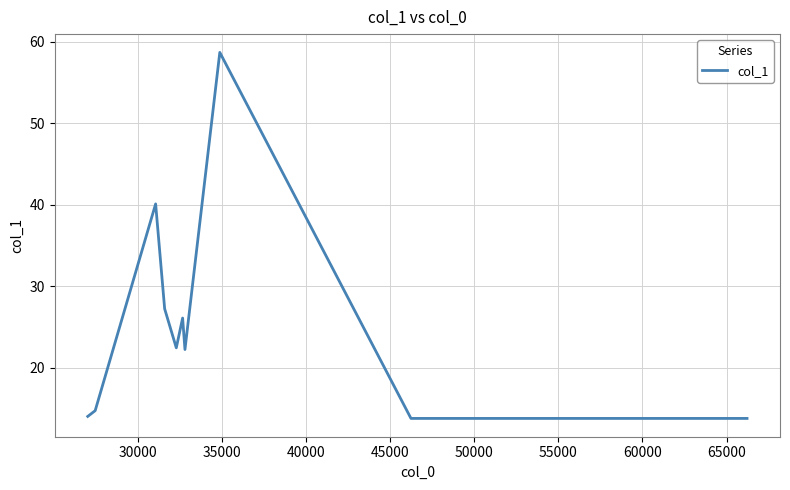

Reading left to right, transcribe all the data shown in this chart.

14.0	14.7	40.1	27.2	22.4	26.1	22.2	58.7	13.8	13.8	13.8